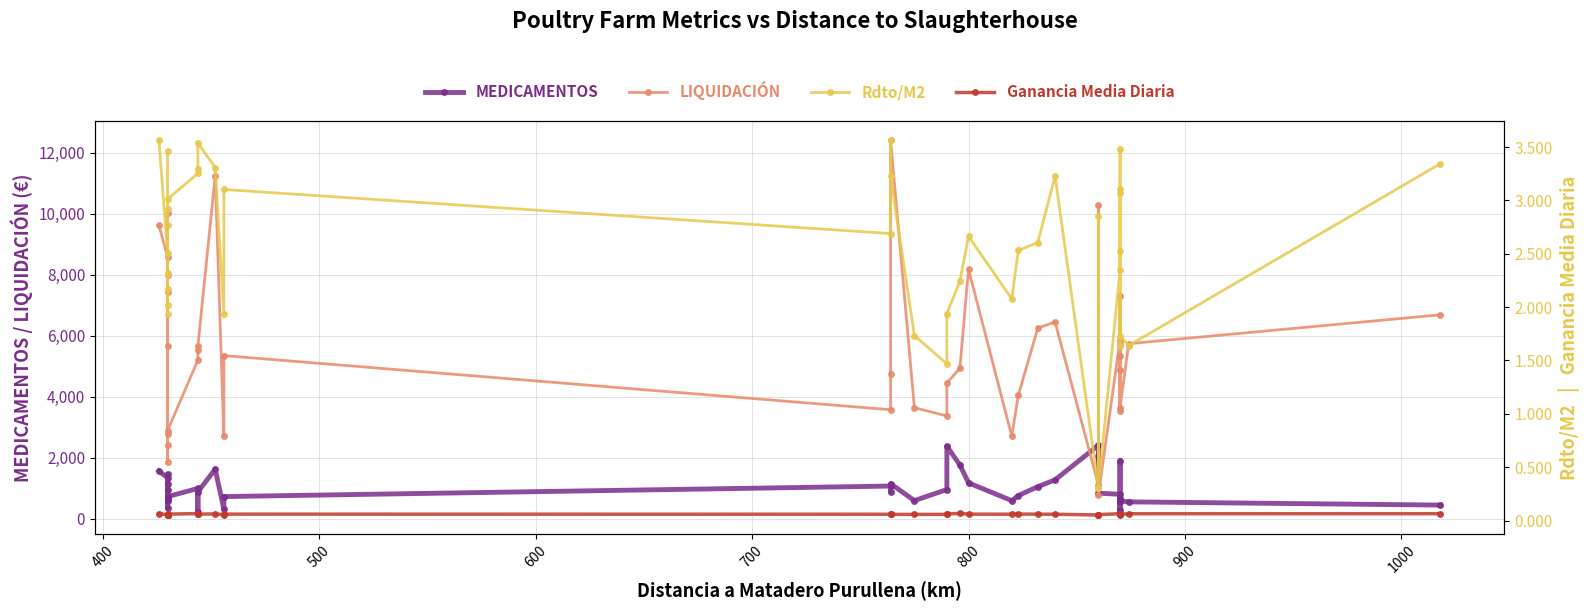

What is the maximum value shown in the chart?

12415.8